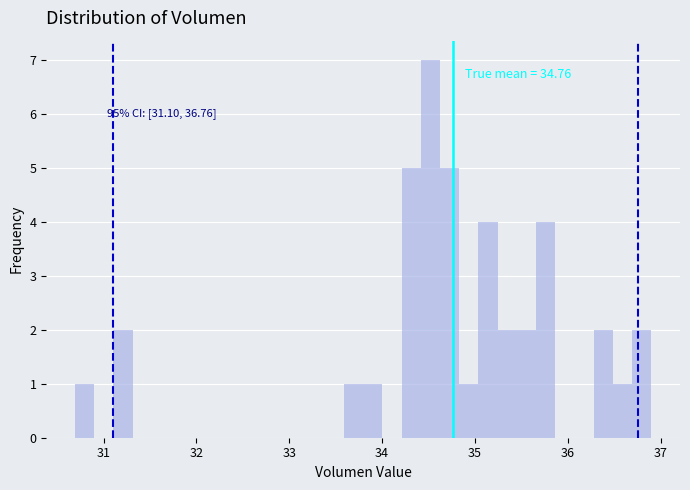

Around what value on the x-axis is the tallest bar? Give the approximate position of its centre, as read against the axis.

34.5